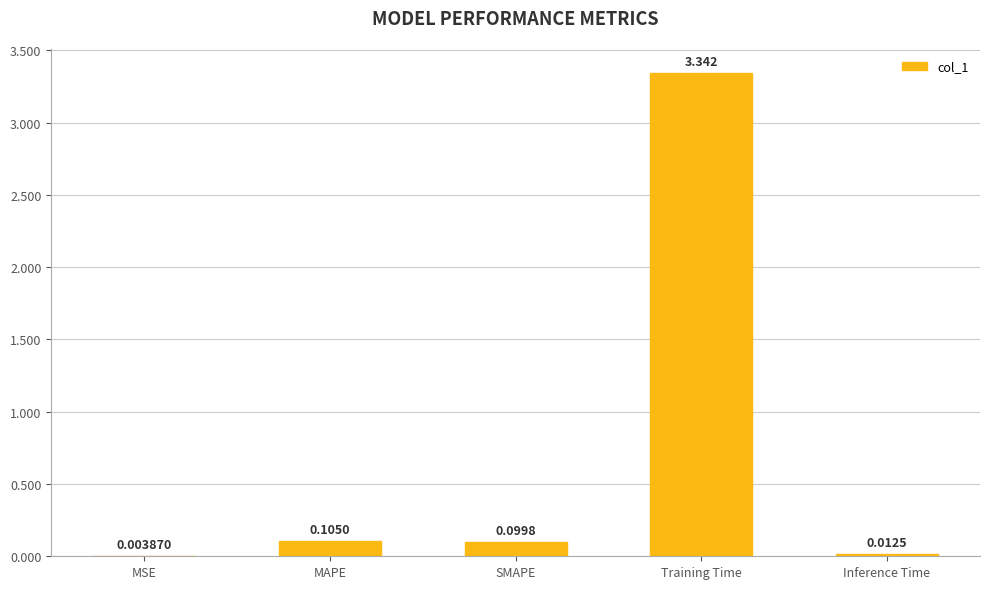

Between SMAPE and MAPE, which is larger?

MAPE